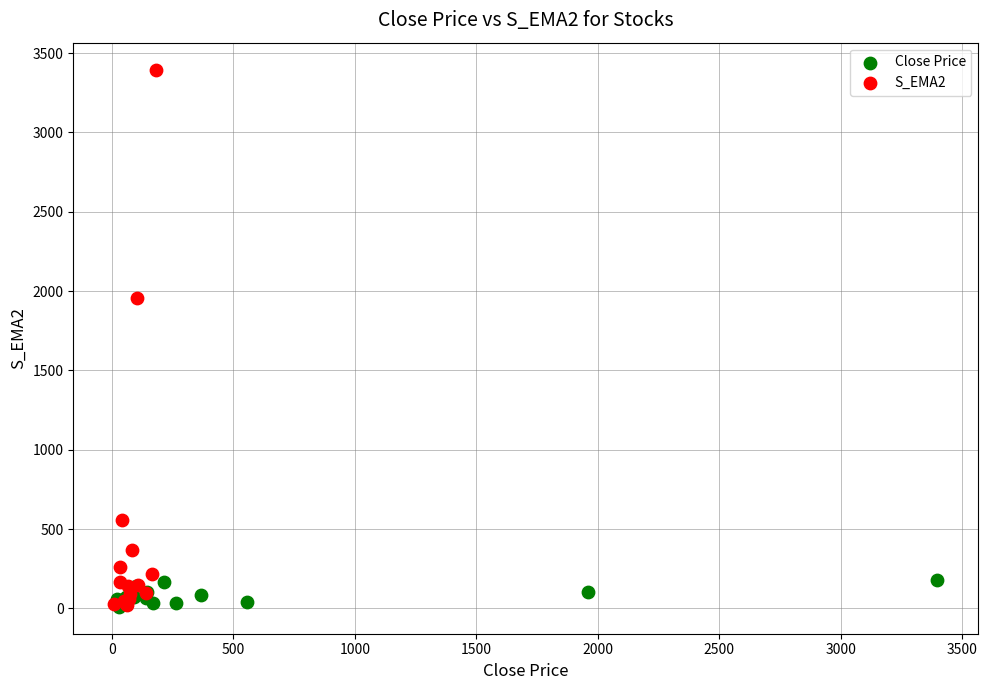

What are all the series names shown in the legend?

Close Price, S_EMA2